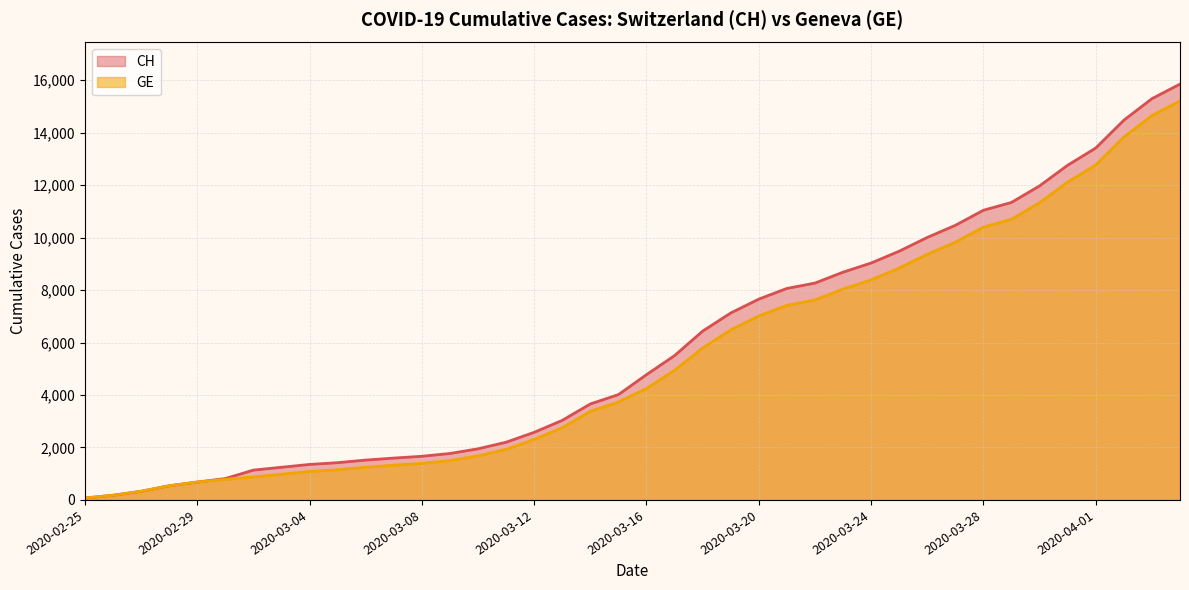

True or false: CH and GE cross at least once.

False